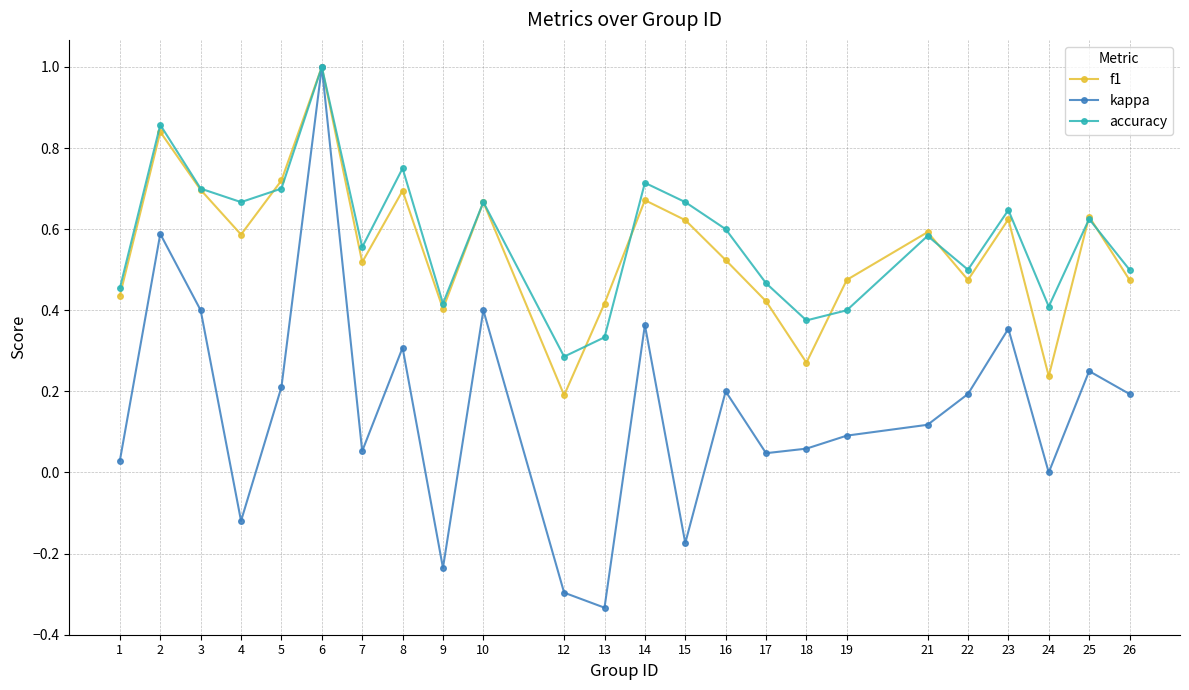

Which series has the largest total across all categories?

accuracy